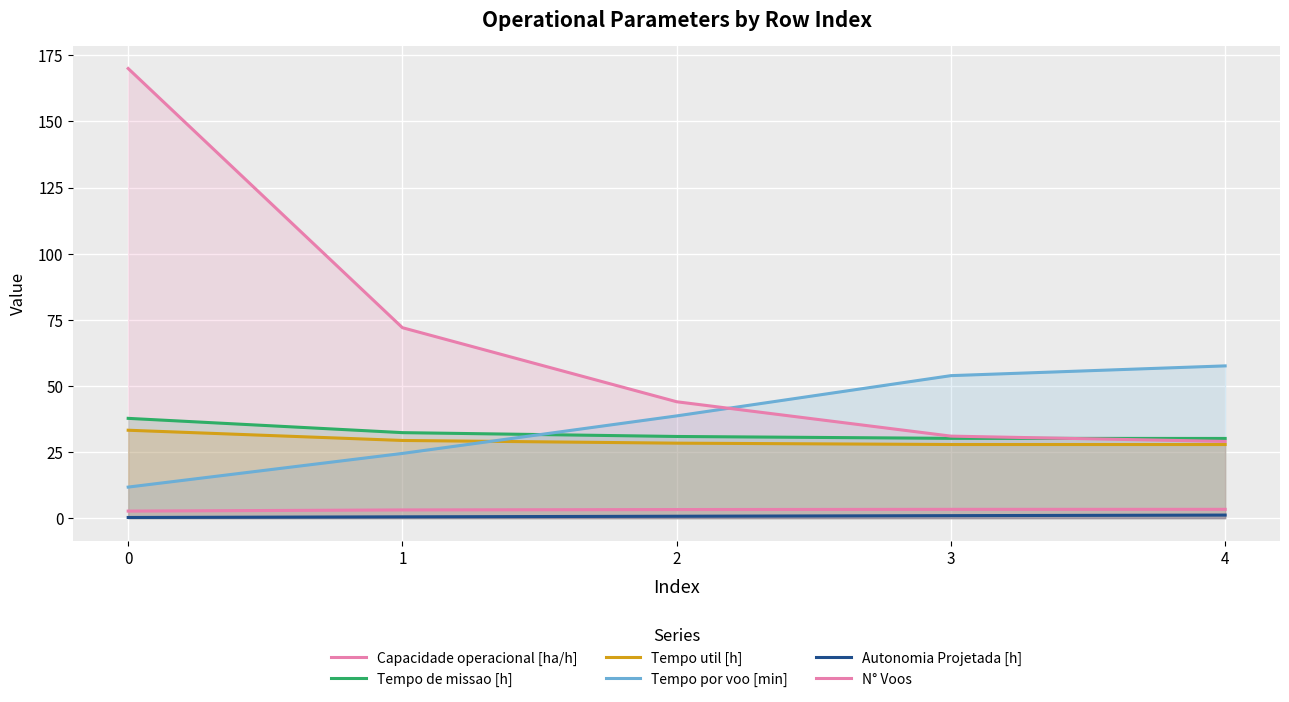

What is the average value of the Tempo por voo [min] series?

37.3